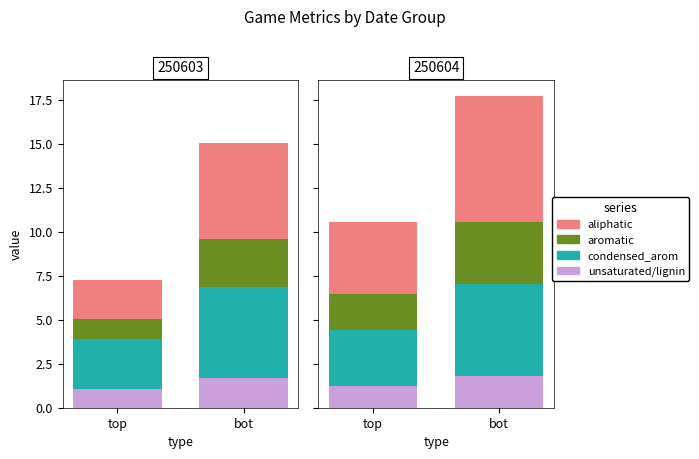

The value of condensed_arom at top is 3.2. True or false?

True